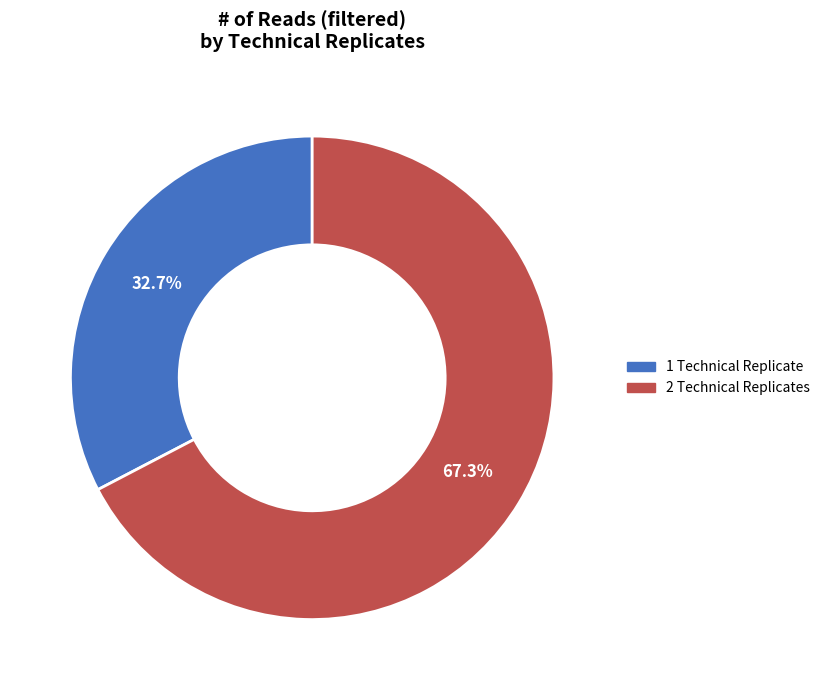

Is there any slice that represents more than half of the pie?

Yes